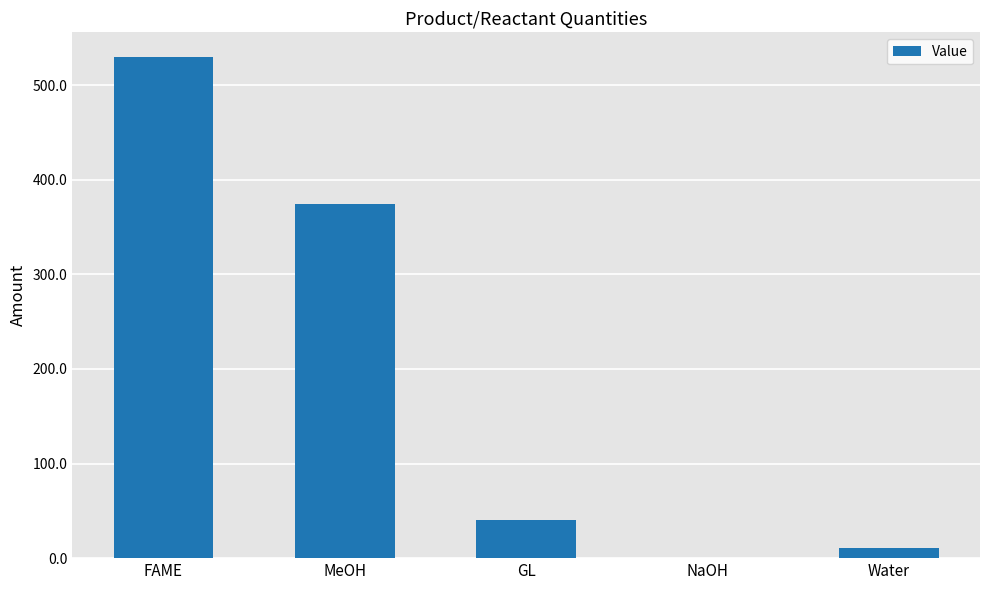

What is the sum of the values at GL and MeOH?

414.9